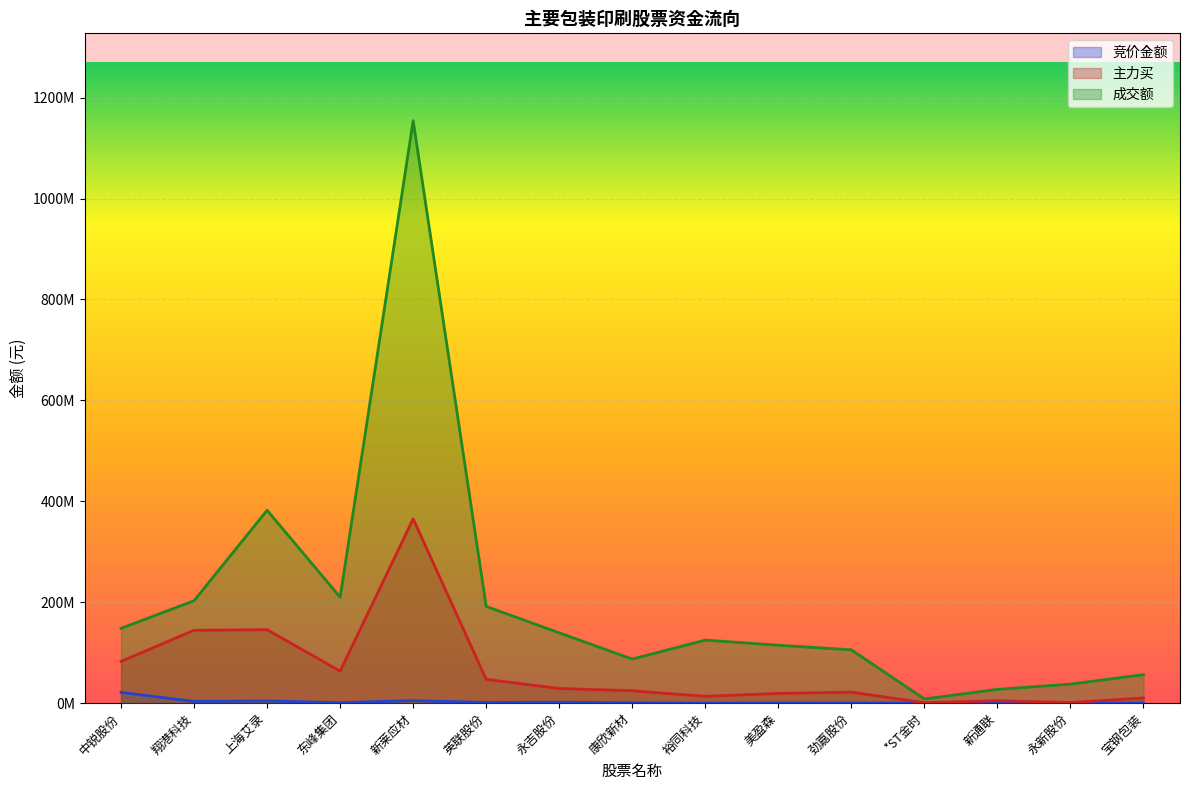

What is the difference between the highest and lowest values at 中锐股份?

126908934